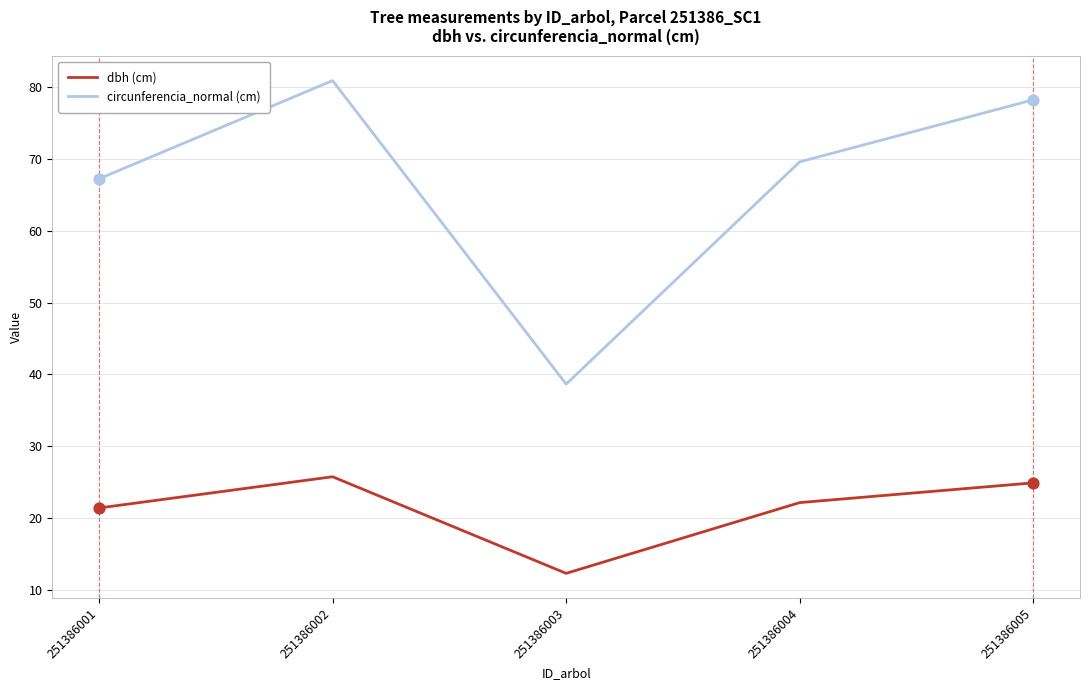

Is the value of dbh (cm) at 251386002 greater than the value of circunferencia_normal (cm) at 251386003?

No